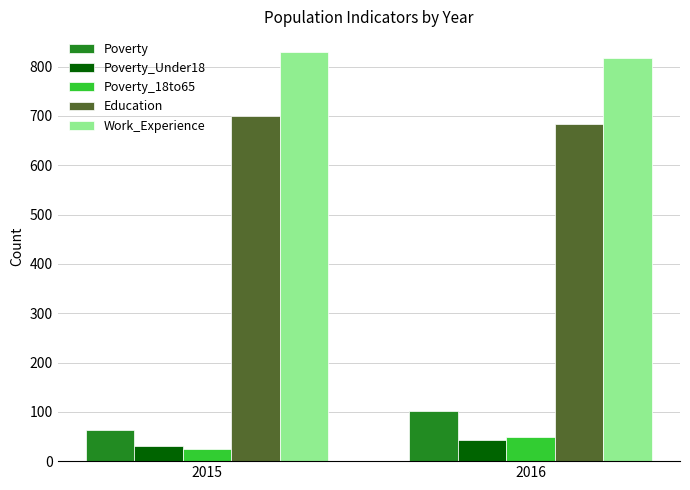

What is the difference between the Work_Experience values at 2016 and 2015?

12